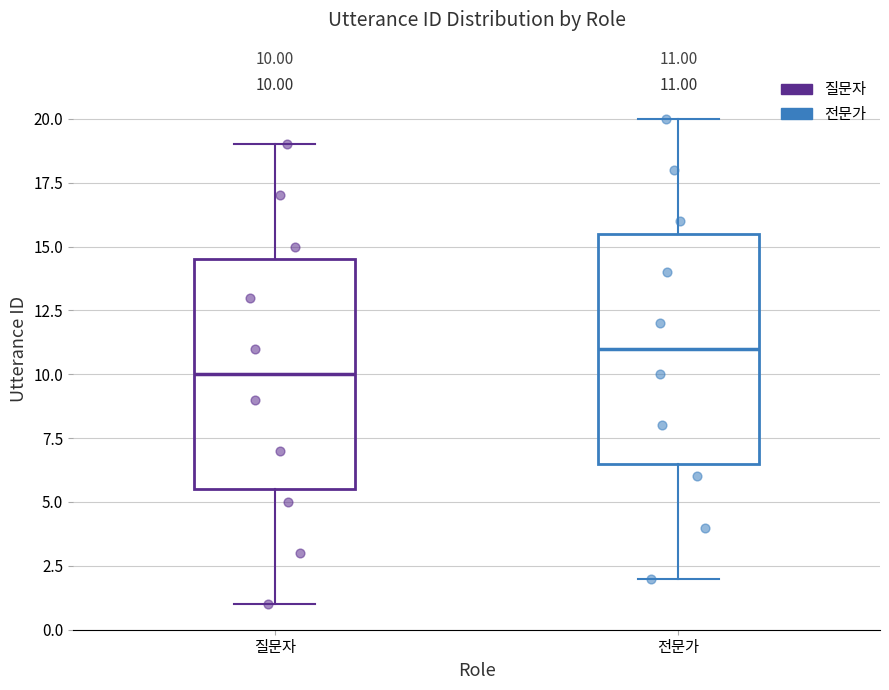

Which box's median line is the highest?

전문가